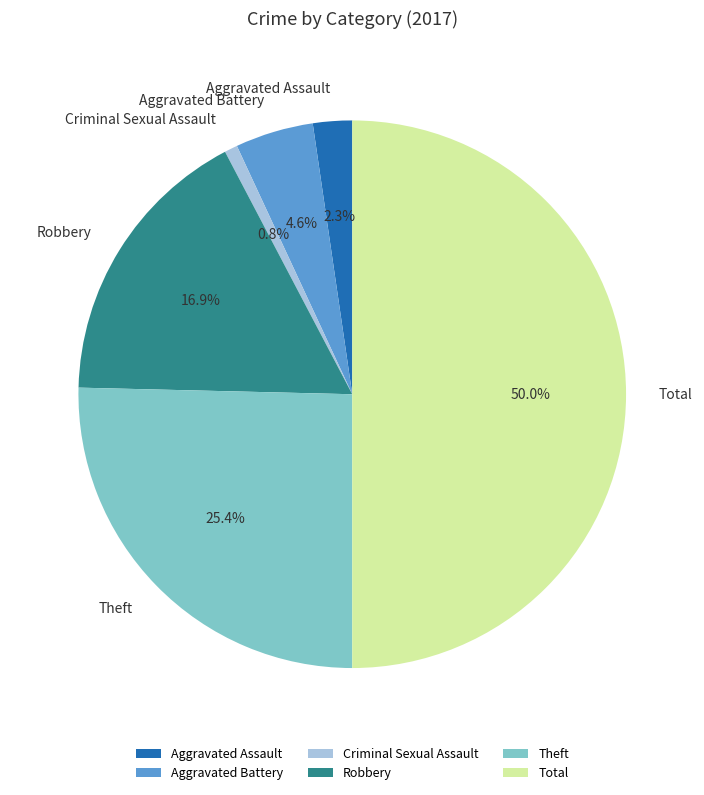

What percentage is NOT represented by Robbery?

83.1%